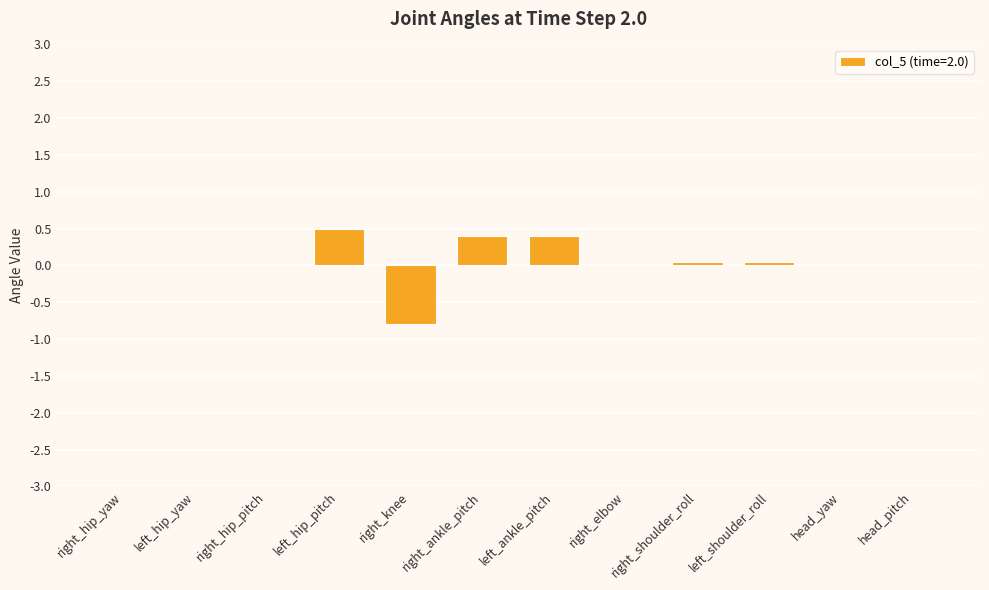

Is it true that the value at head_pitch is 0.0?

True